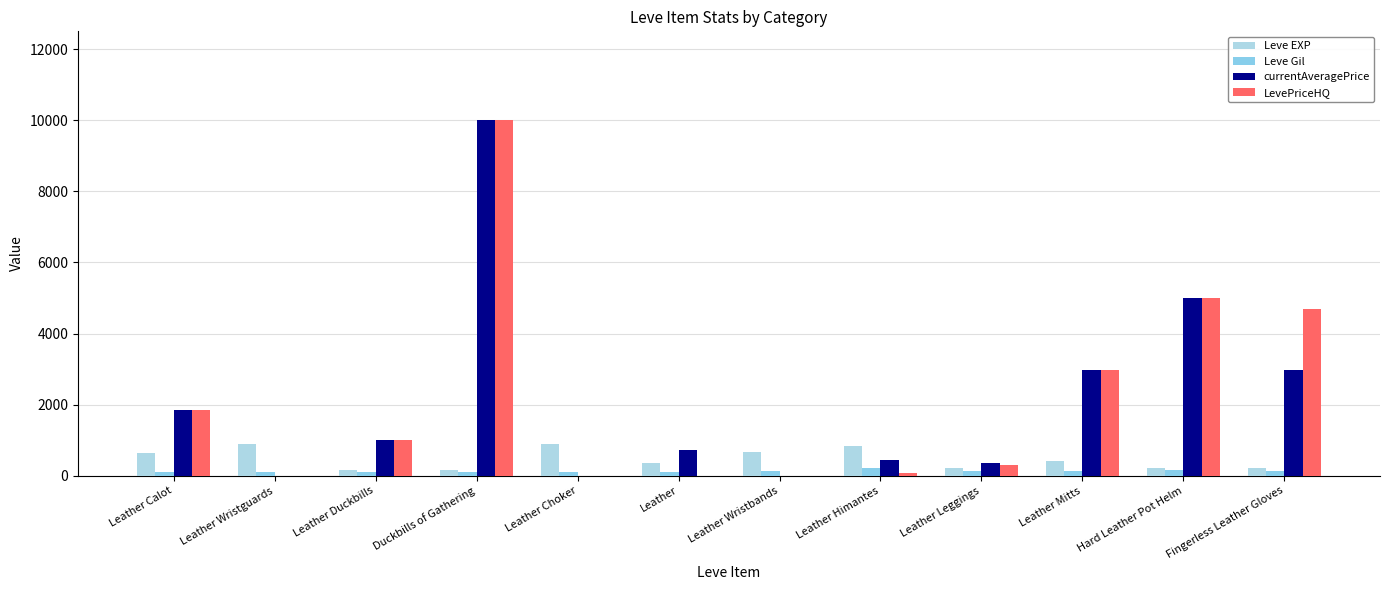

What is the difference between the highest and lowest values at Leather Choker?

900